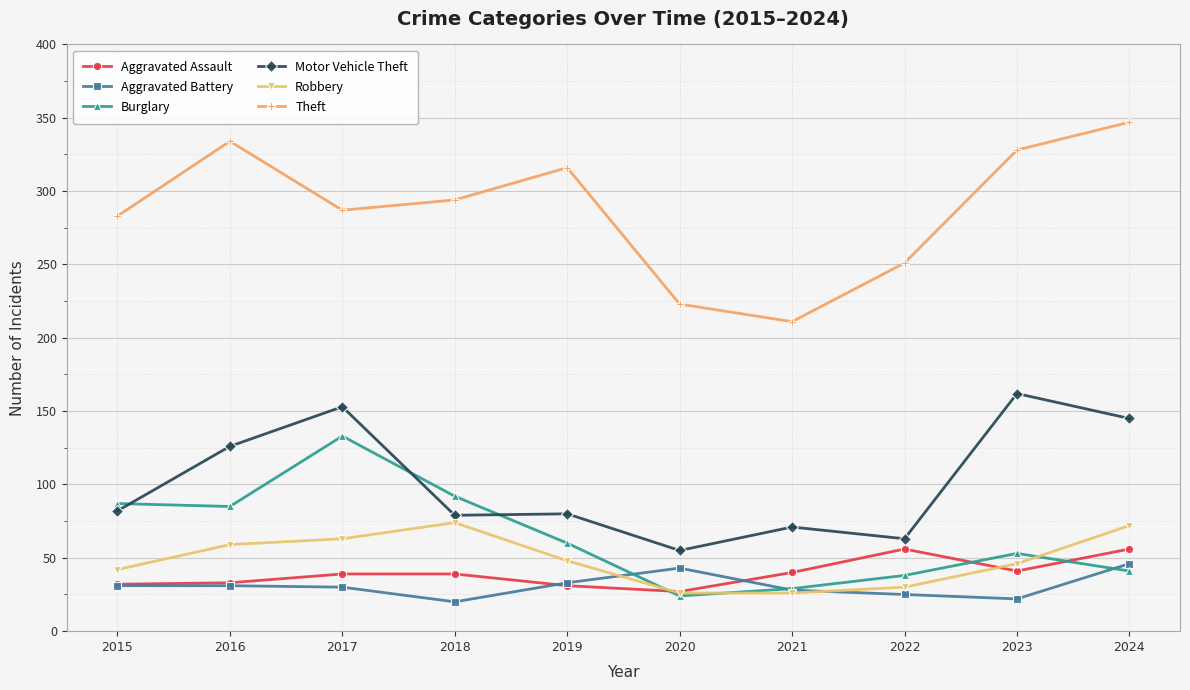

What is the lowest value of the Aggravated Assault series?

27